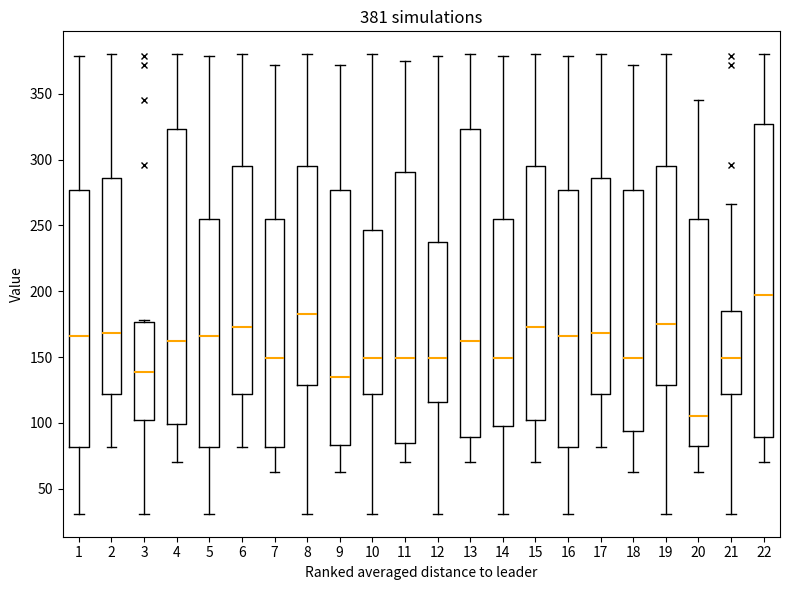

Which box's median line is the highest?

22